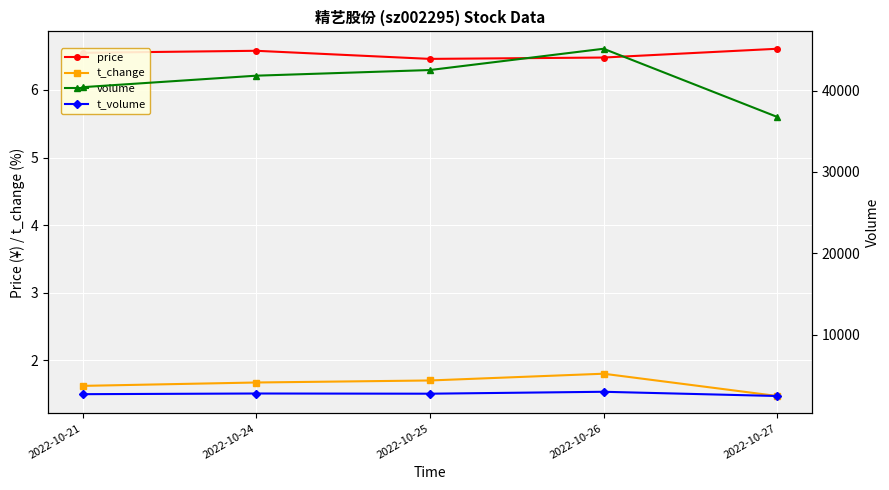

What is the value of the t_volume point at the 1st from the left?

2668.0